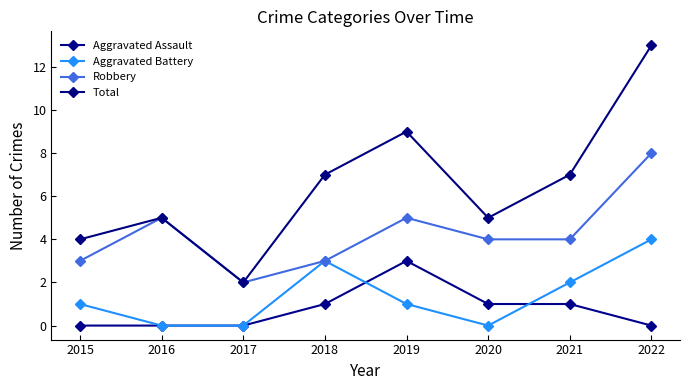

Which category has the lowest value across all series?

2015